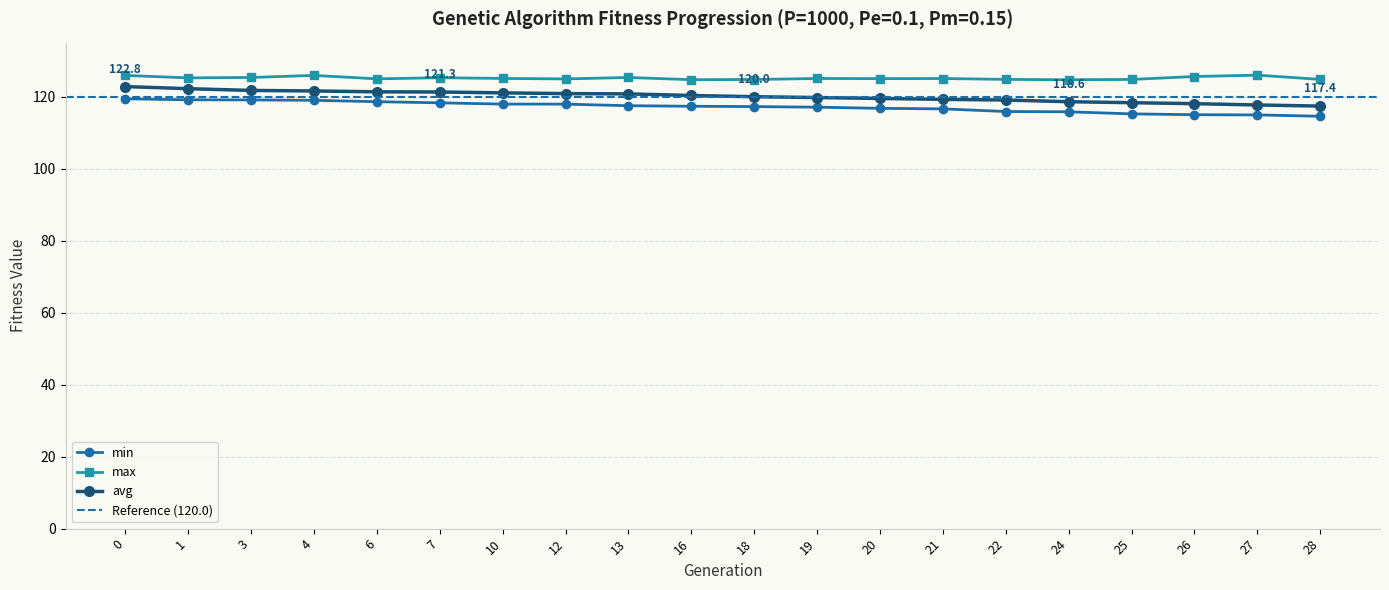

How many lines are shown in the chart?

3